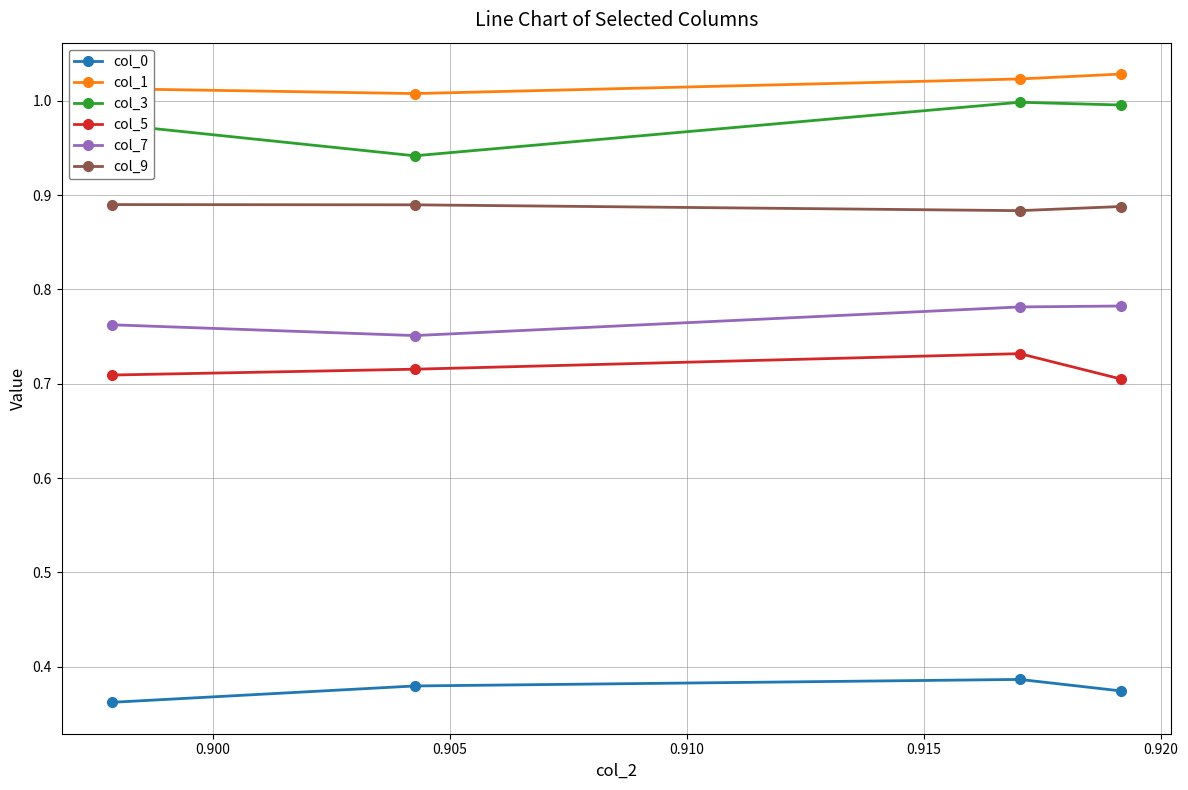

True or false: col_9 and col_5 cross at least once.

False